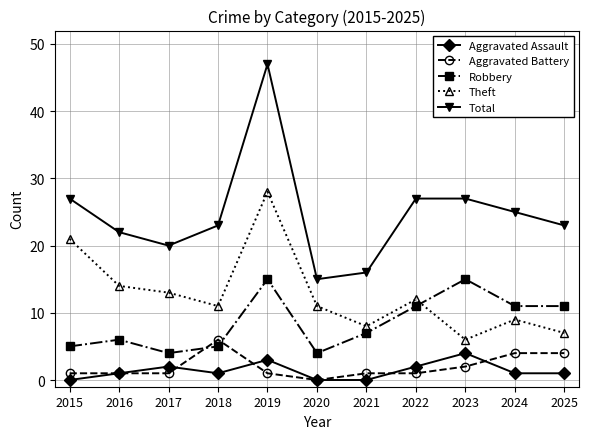

What value does the Theft series have at 2020?

11